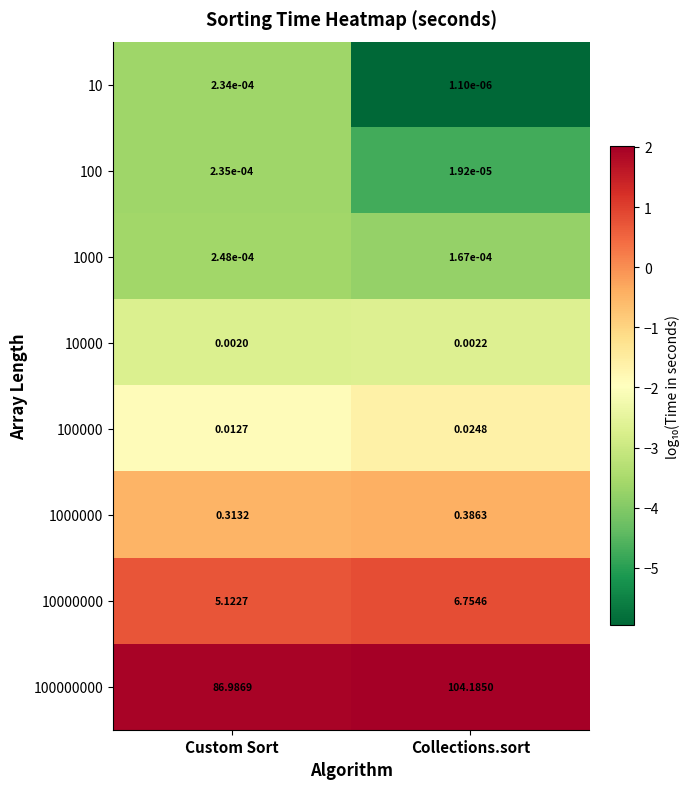

Rank the series by their maximum value, from highest to lowest.

100000000, 10000000, 1000000, 100000, 10000, 1000, 100, 10